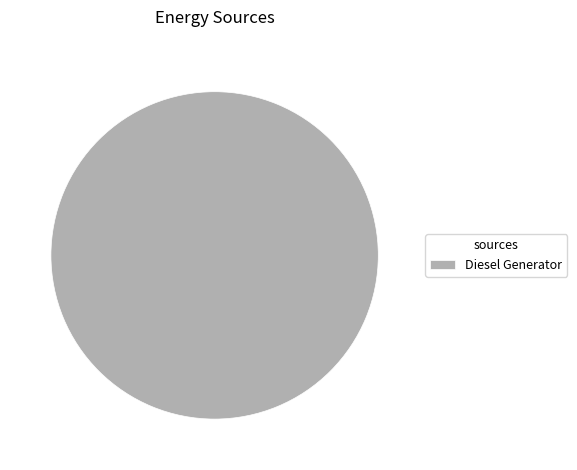

Is there any slice that represents more than half of the pie?

Yes